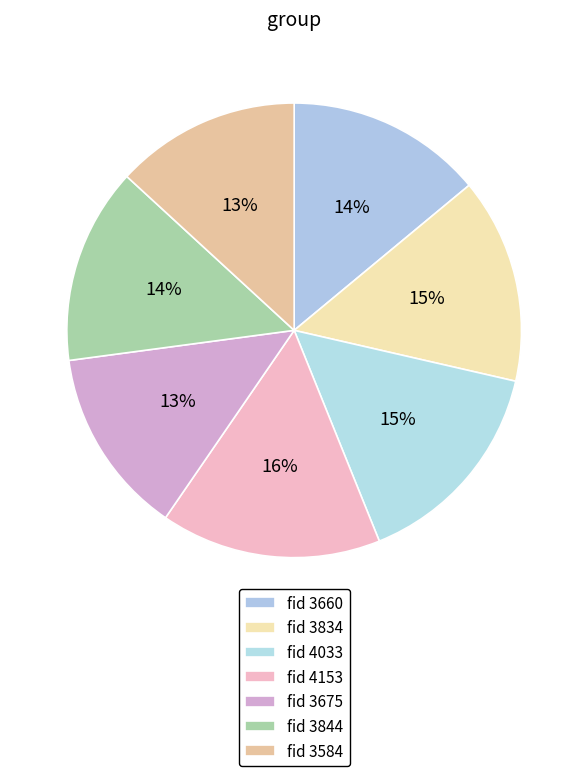

To the nearest percent, what is the average slice percentage?

14%